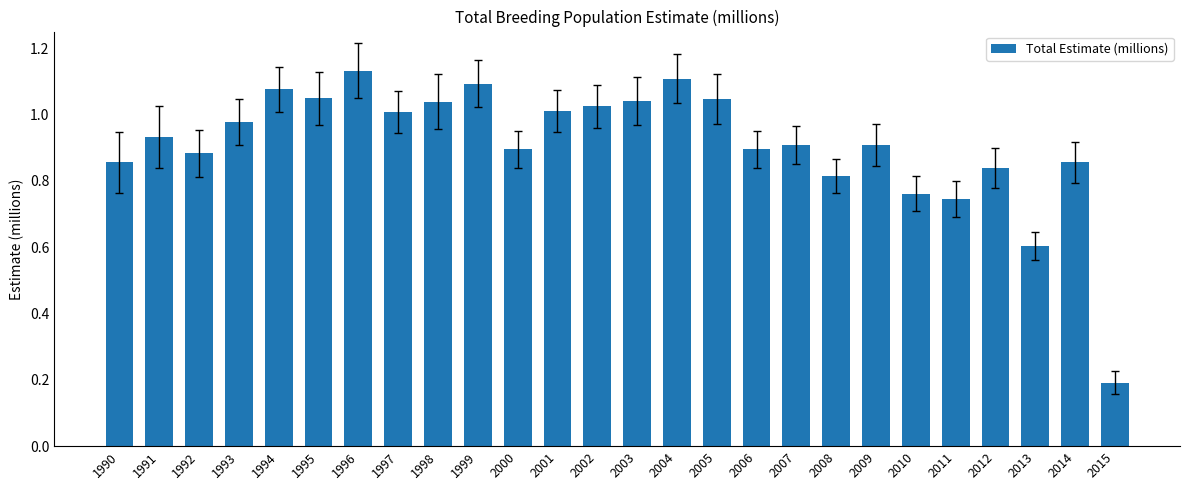

What is the ratio of the value at 2013 to the value at 2002?

0.6